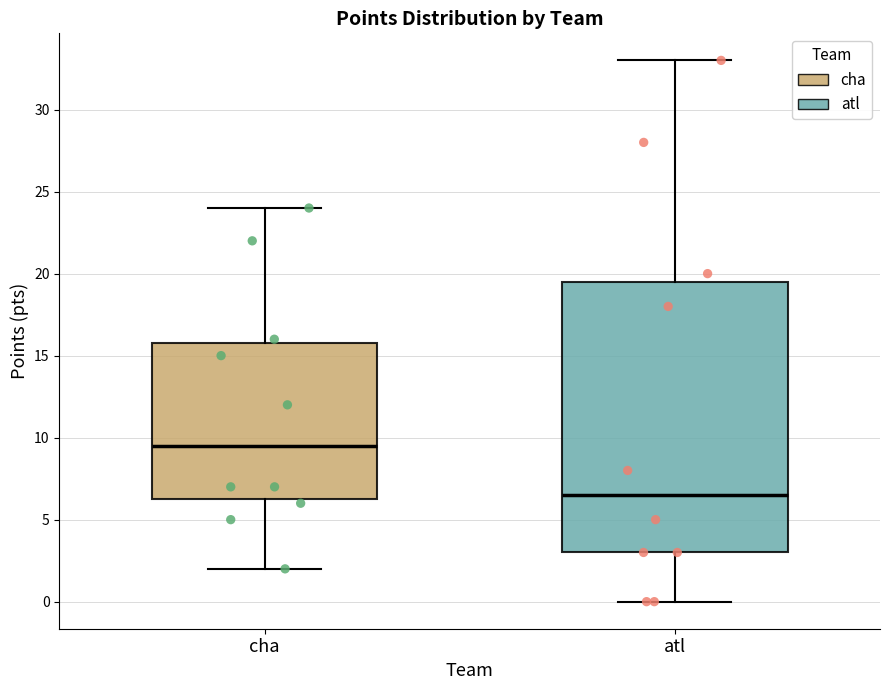

Reading left to right, transcribe this box plot: for each box, give where its median line is, the range the box spans, and where its two whiskers end, as read against the y-axis. The values are not printed on the chart, so give them approximately, as read against the axis.

cha: median 9.5, box 6.5 to 16.0, whiskers 2.0 to 24.0
atl: median 6.5, box 3.0 to 19.5, whiskers 0.0 to 33.0